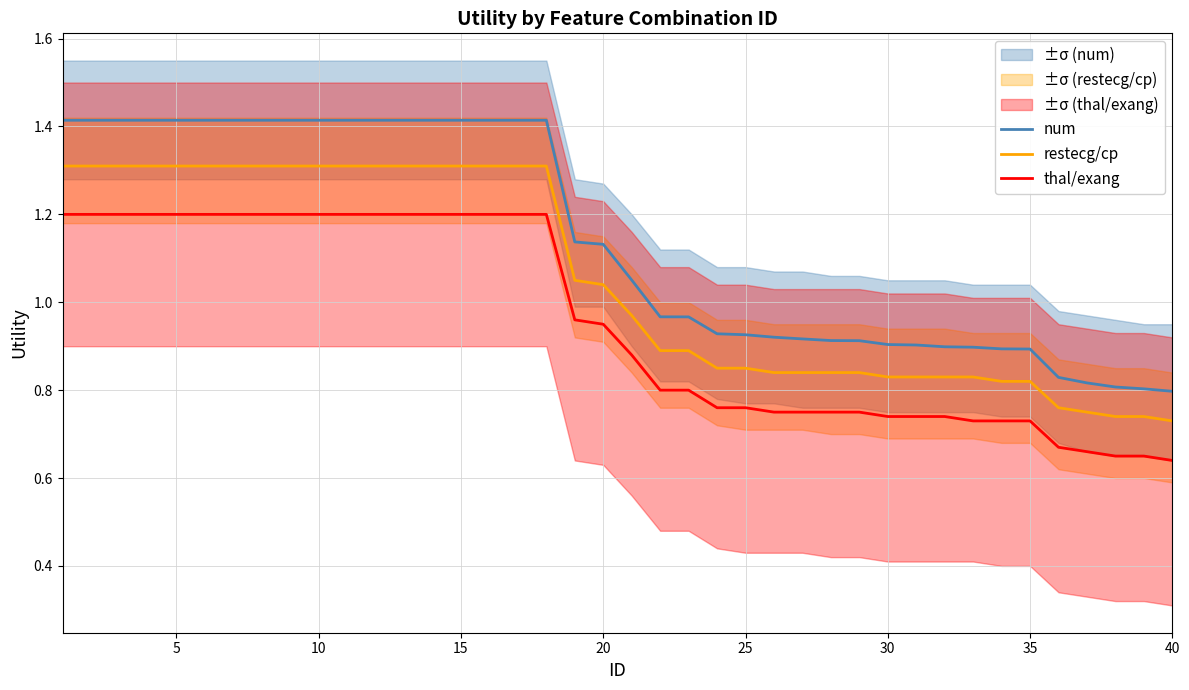

How many lines are shown in the chart?

3